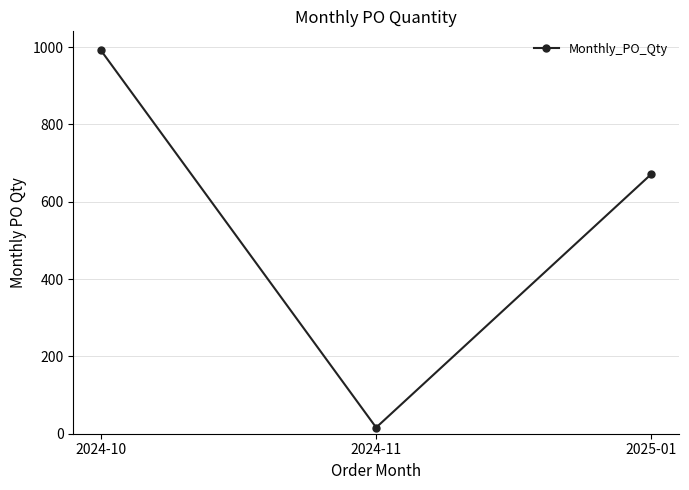

At which label does the data first exceed 672?

2024-10